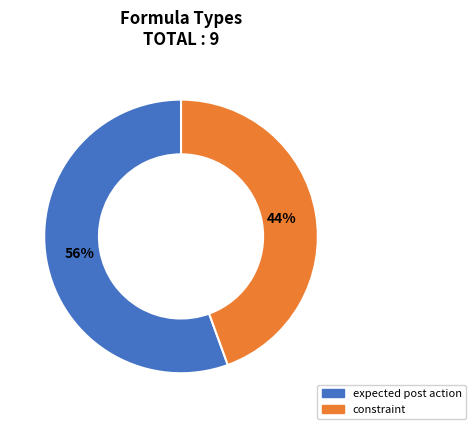

Between expected post action and constraint, which is larger?

expected post action